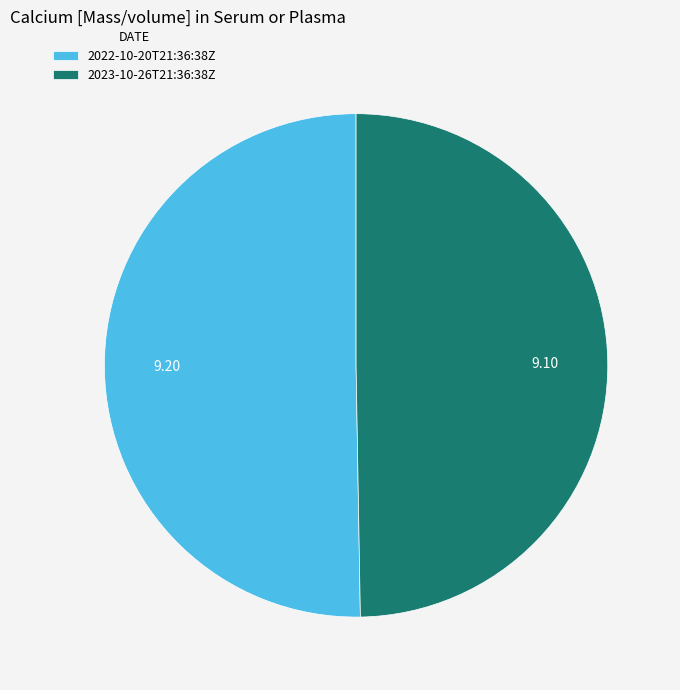

Is there any slice that represents more than half of the pie?

Yes